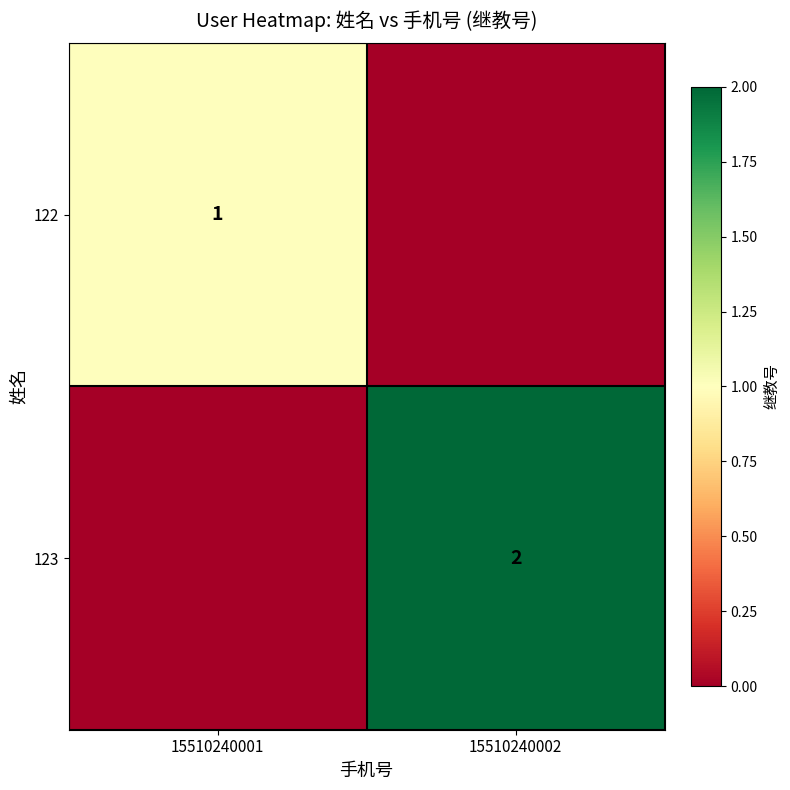

The value of 122 at 15510240001 is 0. True or false?

False